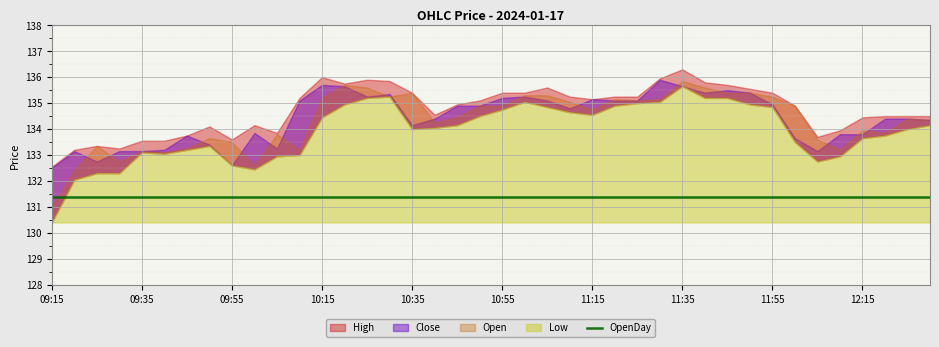

Which series has the largest range (max minus min)?

Low